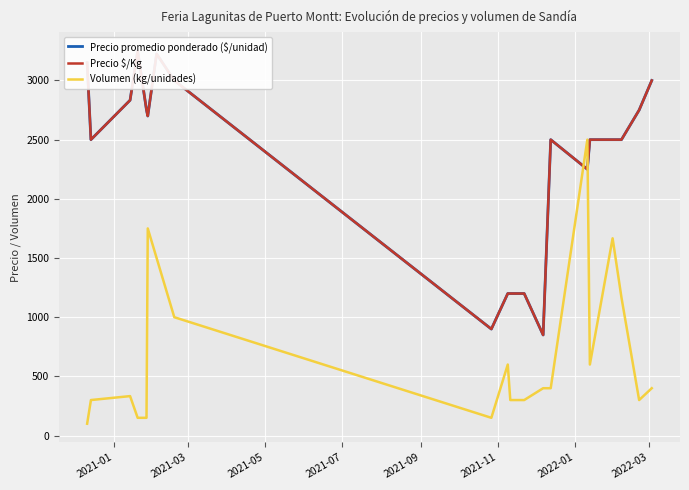

What is the minimum value for Volumen (kg/unidades)?

100.0